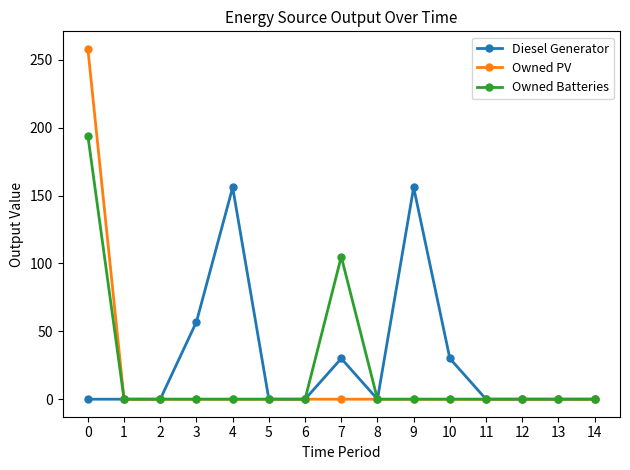

At how many categories does at least one series exceed 187?

1